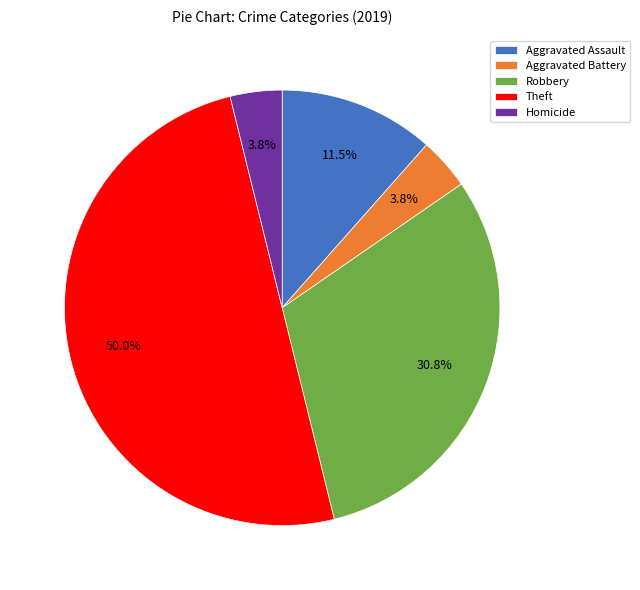

To the nearest percent, what is the average slice percentage?

20%